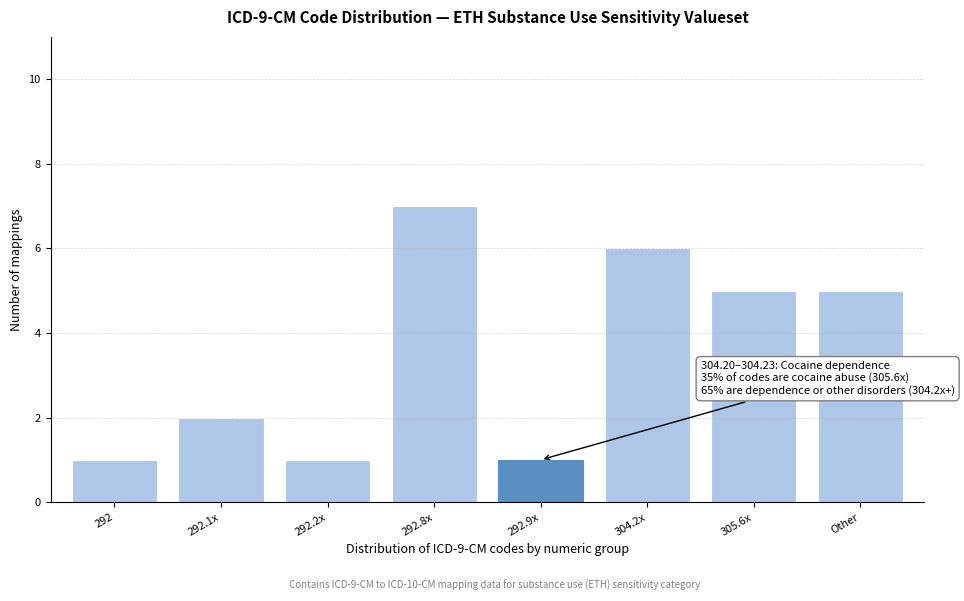

Reading left to right, list all the values displayed in this chart.

1	2	1	7	1	6	5	5